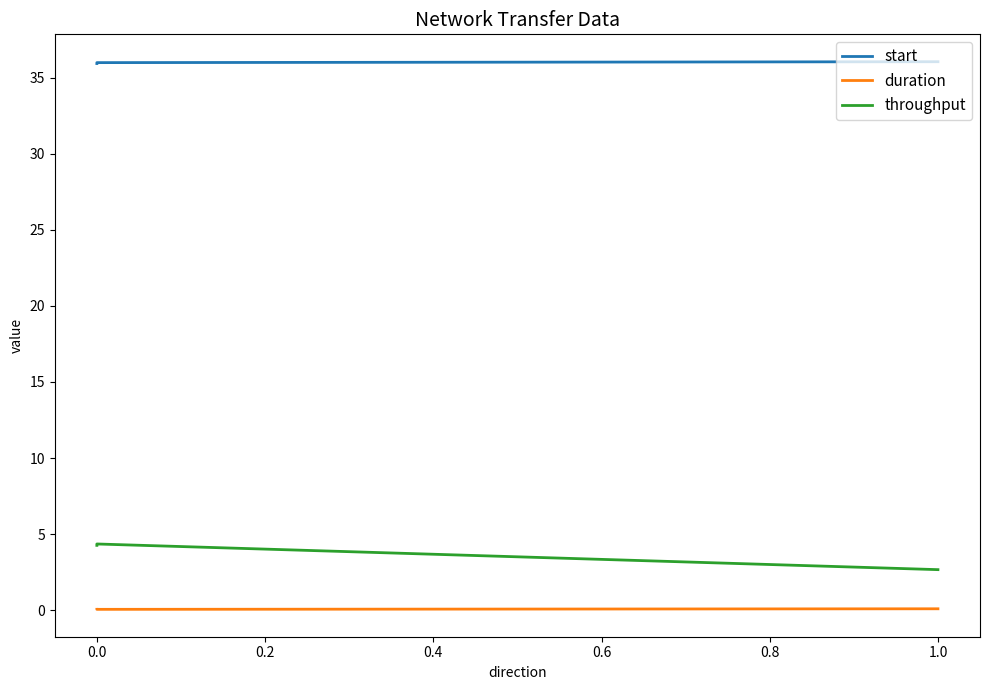

Is the value of duration at 1.0 greater than the value of throughput at 1.0?

No